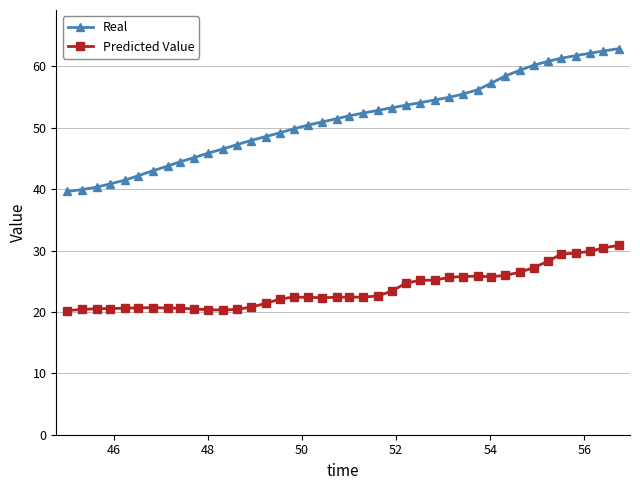

Which series has the widest spread of values?

Real